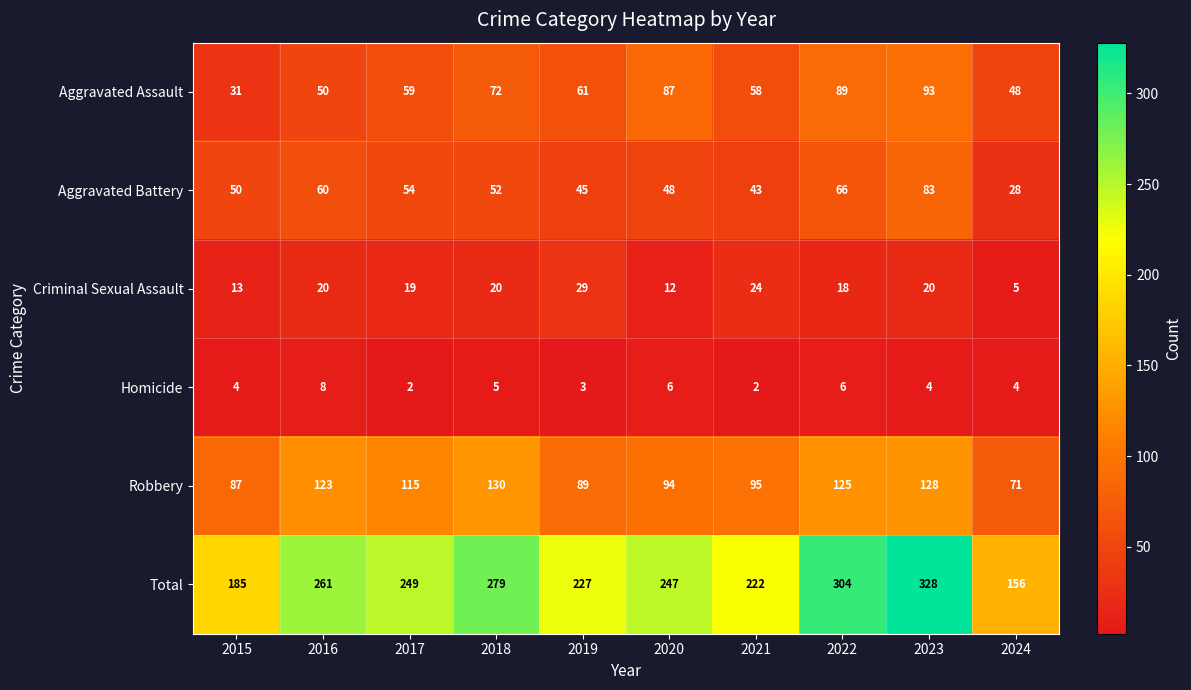

How many data points in Aggravated Assault are less than 61?

5